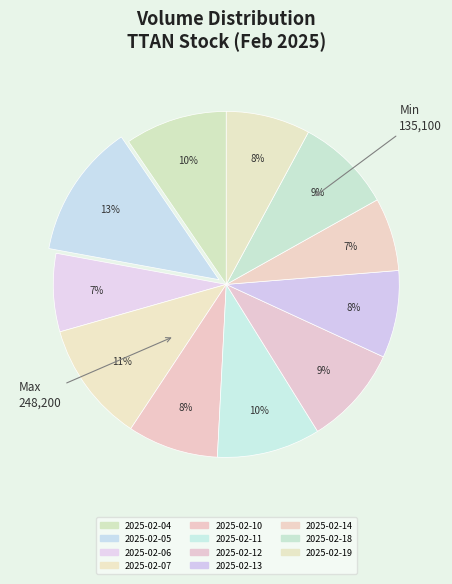

How many slices are in this pie chart?

11